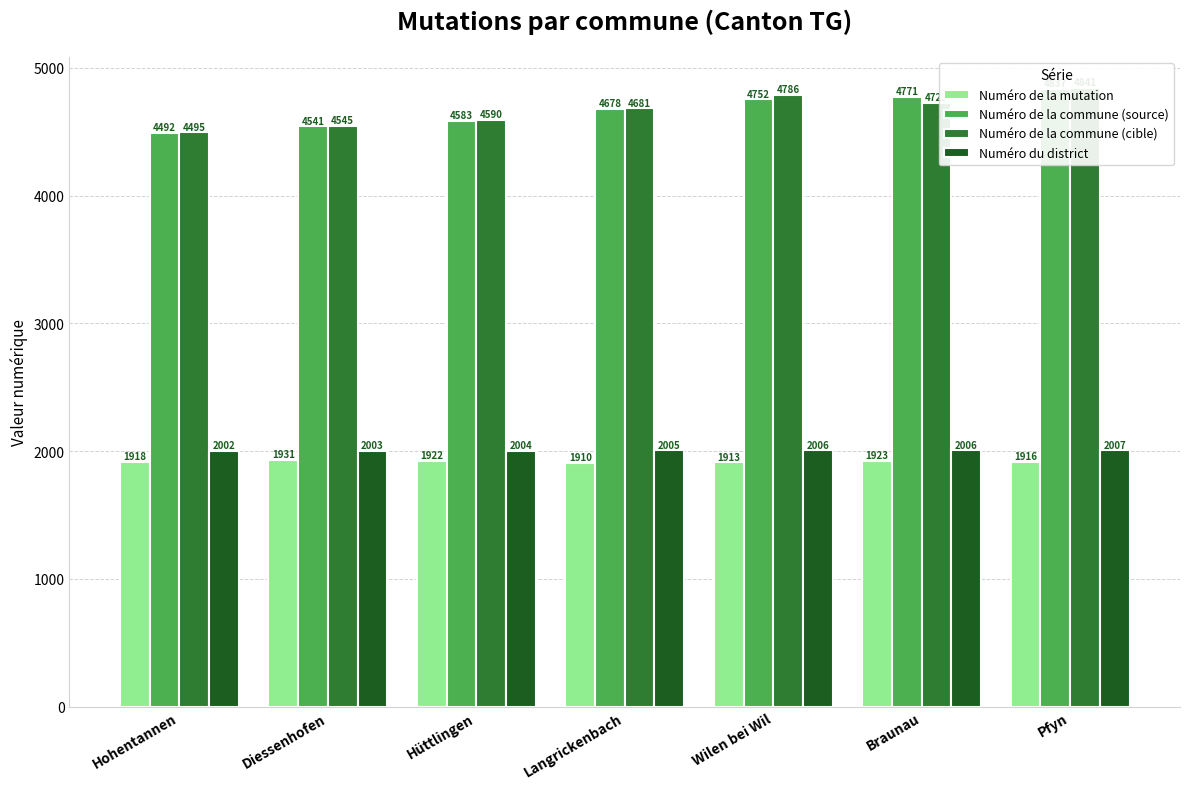

Reading left to right, extract all data points from this chart.

Numéro de la mutation: Hohentannen=1918	Diessenhofen=1931	Hüttlingen=1922	Langrickenbach=1910	Wilen bei Wil=1913	Braunau=1923	Pfyn=1916
Numéro de la commune (source): Hohentannen=4492	Diessenhofen=4541	Hüttlingen=4583	Langrickenbach=4678	Wilen bei Wil=4752	Braunau=4771	Pfyn=4837
Numéro de la commune (cible): Hohentannen=4495	Diessenhofen=4545	Hüttlingen=4590	Langrickenbach=4681	Wilen bei Wil=4786	Braunau=4723	Pfyn=4841
Numéro du district: Hohentannen=2002	Diessenhofen=2003	Hüttlingen=2004	Langrickenbach=2005	Wilen bei Wil=2006	Braunau=2006	Pfyn=2007